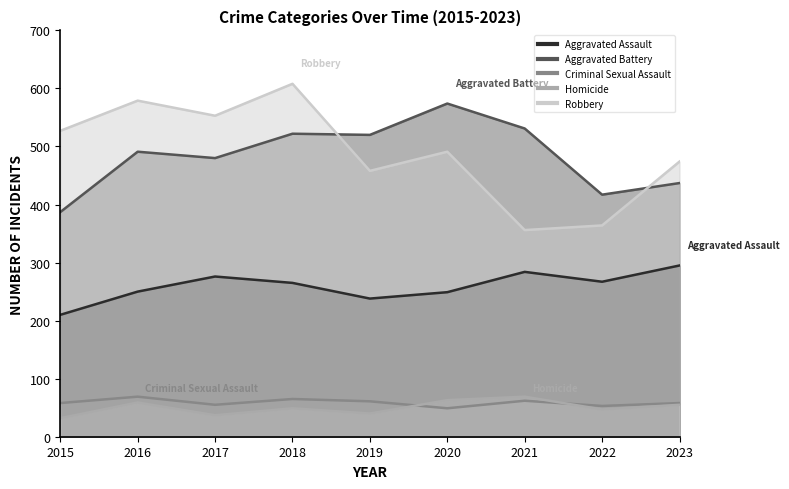

Is it true that Homicide equals 10 at 2017?

False